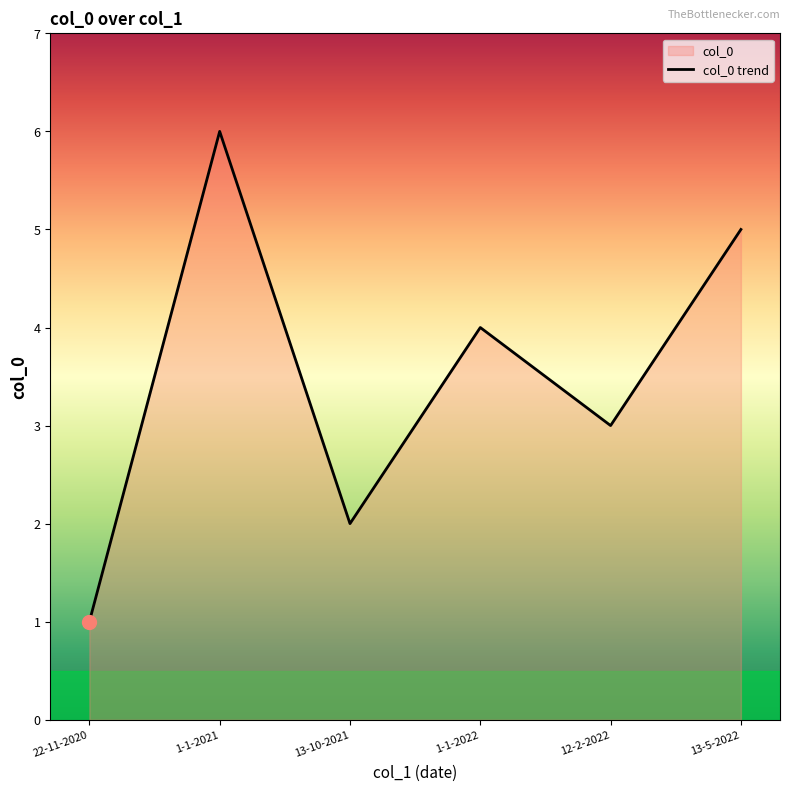

What is the label of the 4th point from the right?

13-10-2021